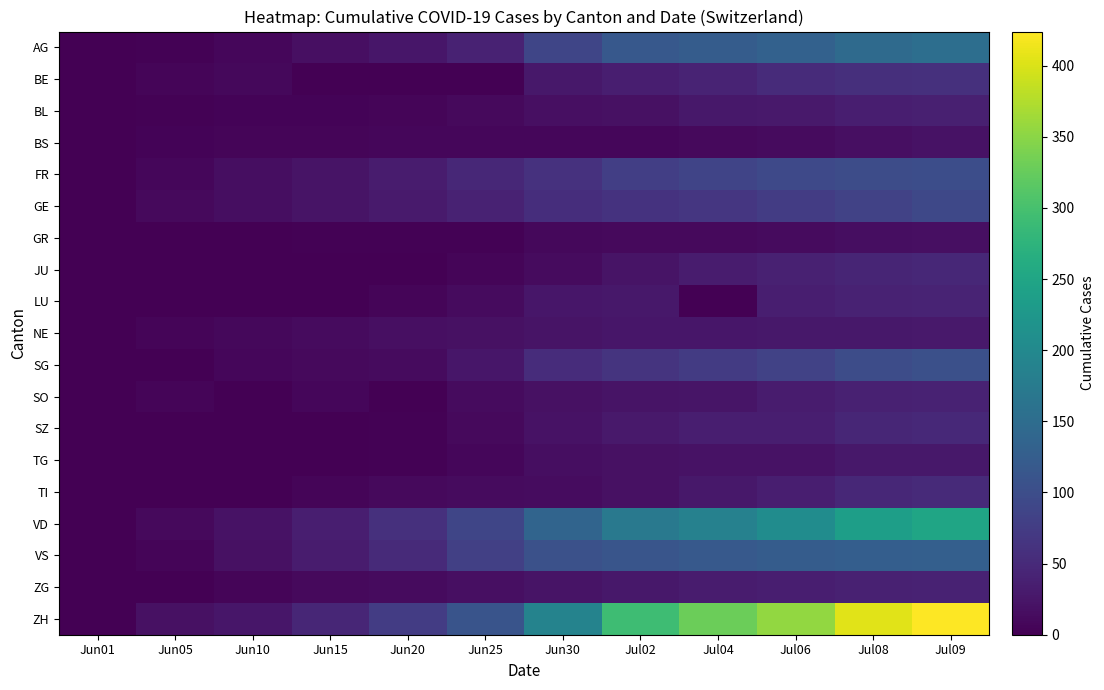

Which label corresponds to the smallest value in the chart?

Jun01